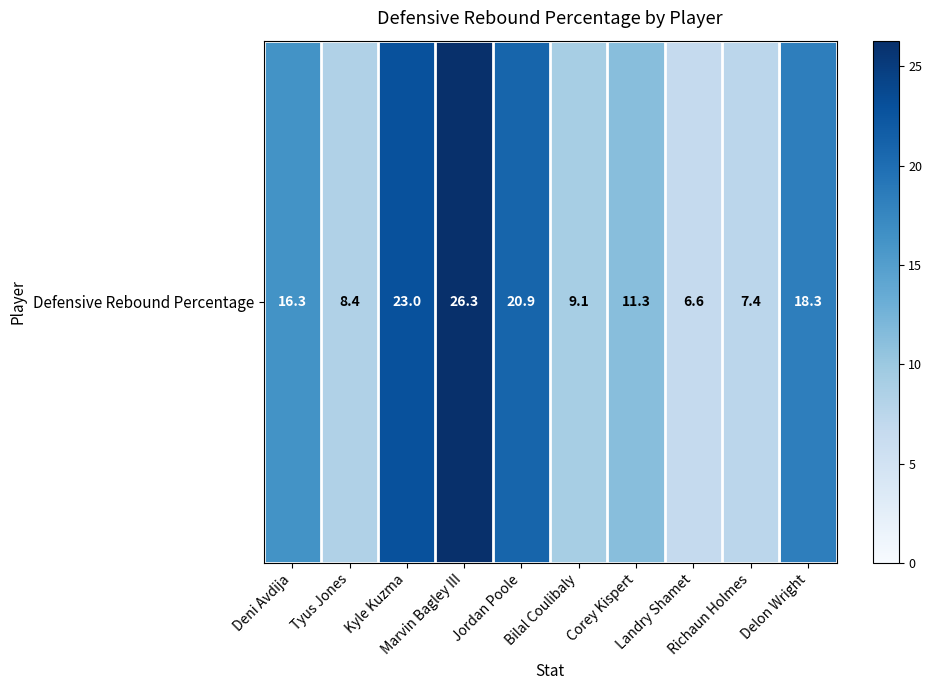

Which category has the lowest value across all series?

Landry Shamet